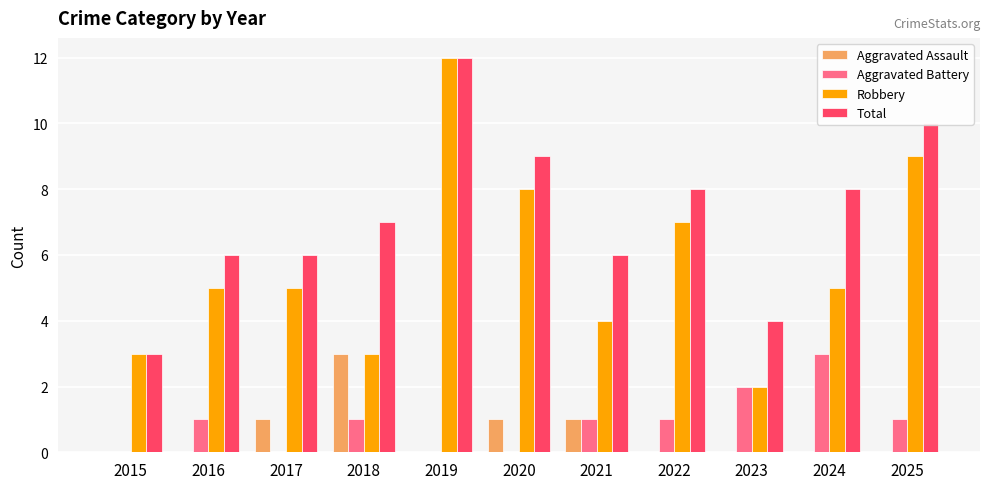

True or false: Aggravated Assault has a value of 2 at 2019.

False